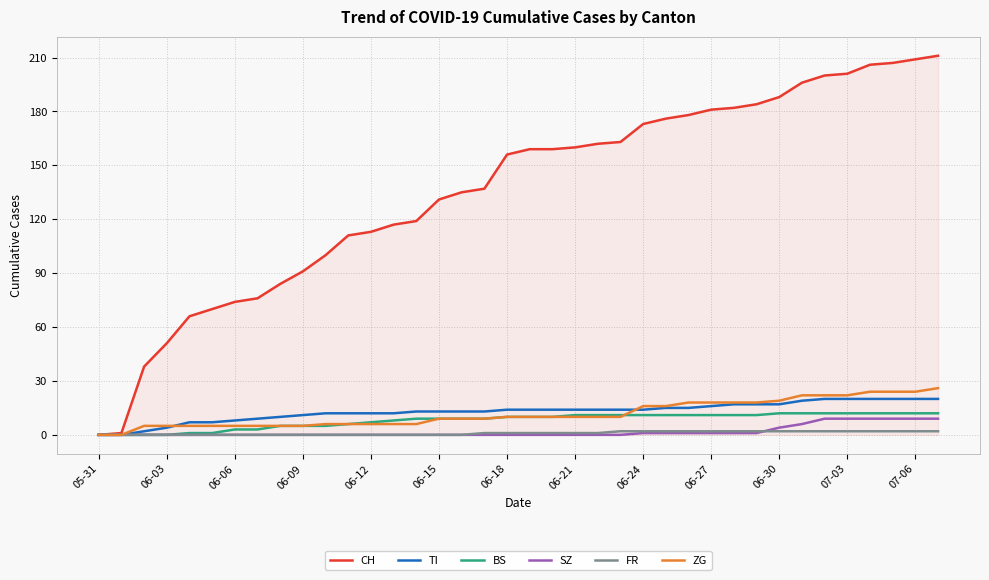

Which series has the widest spread of values?

CH